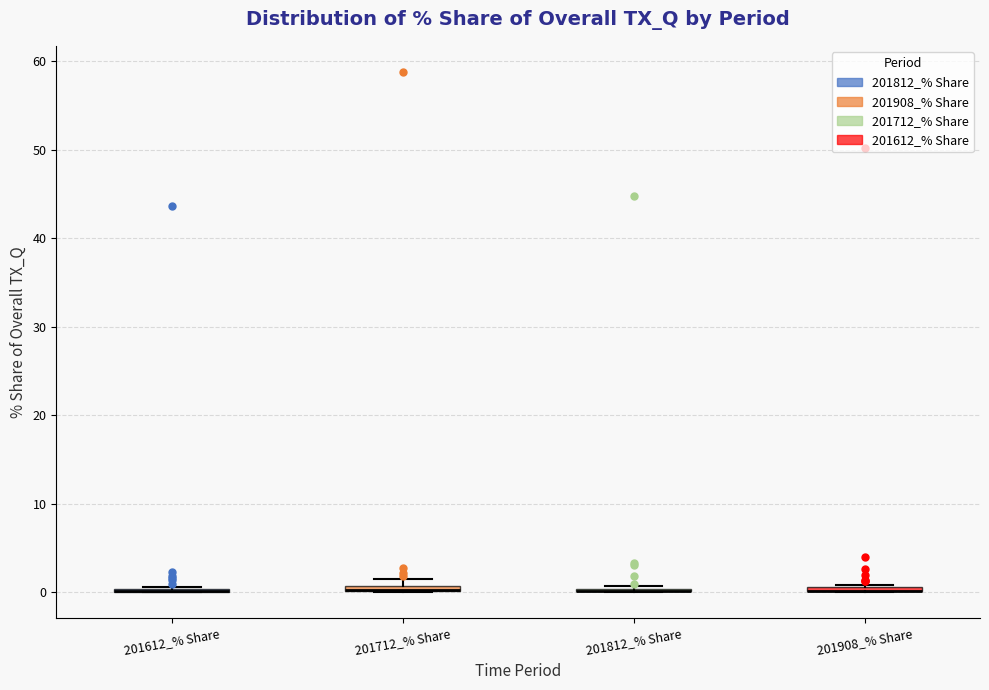

Where is the lower edge of the box for 201908_% Share on the y-axis? The values are not printed on the chart, so give them approximately, as read against the axis.

0